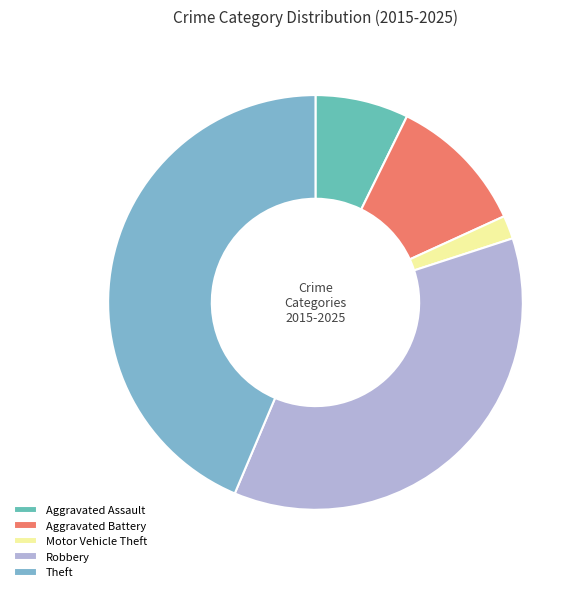

True or false: Aggravated Assault accounts for 7% of the total.

True